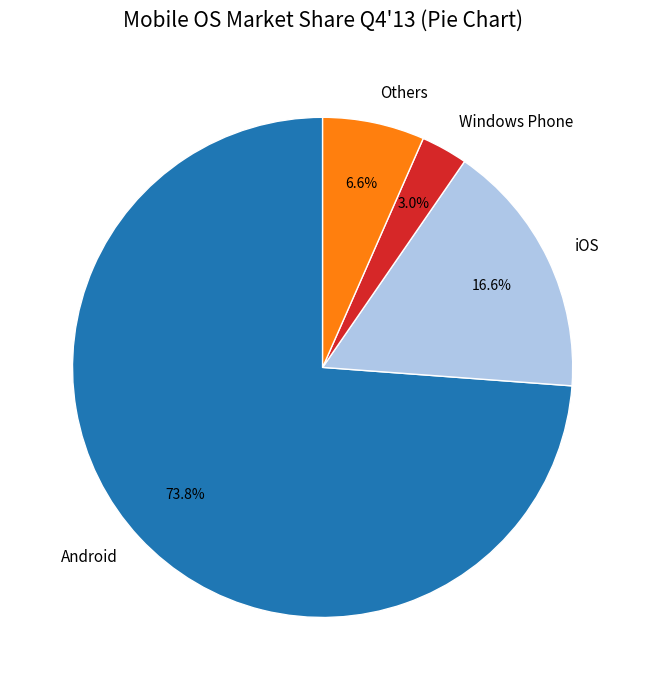

Which slice is the largest?

Android